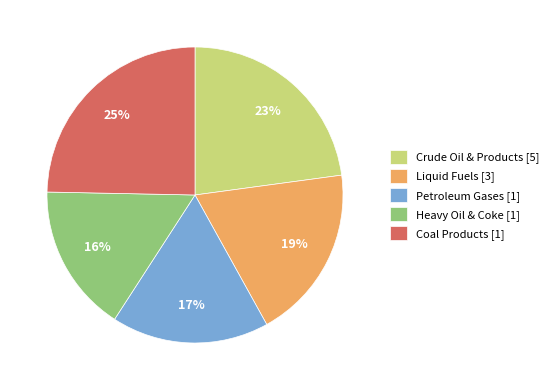

What is the largest slice in the pie chart?

Coal Products [1]